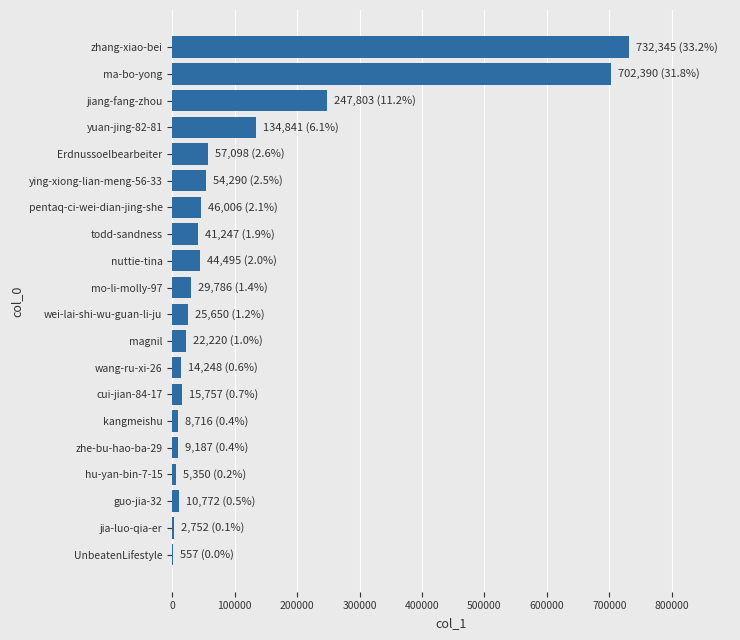

Which category has the highest value across all series?

zhang-xiao-bei